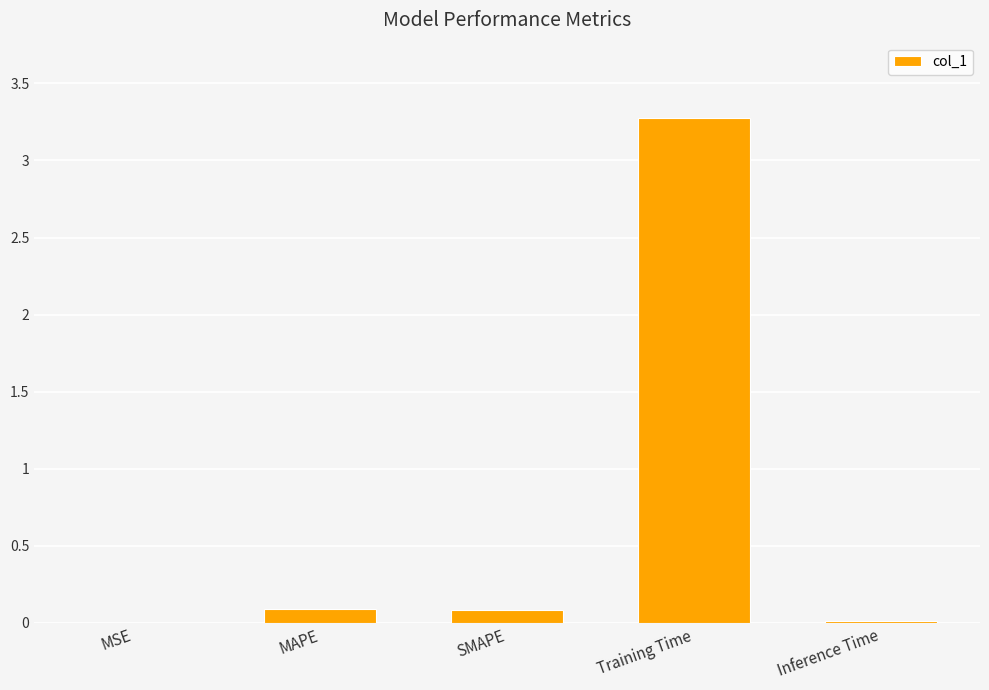

The value at MSE is 0.0. True or false?

True